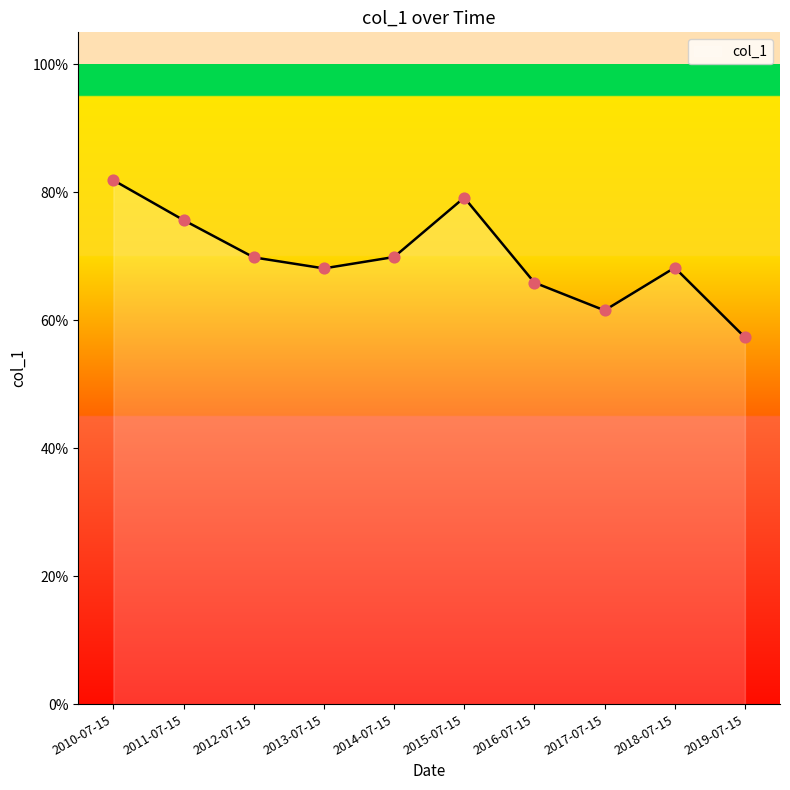

What is the change in value from 2017-07-15 to 2018-07-15?

+0.1